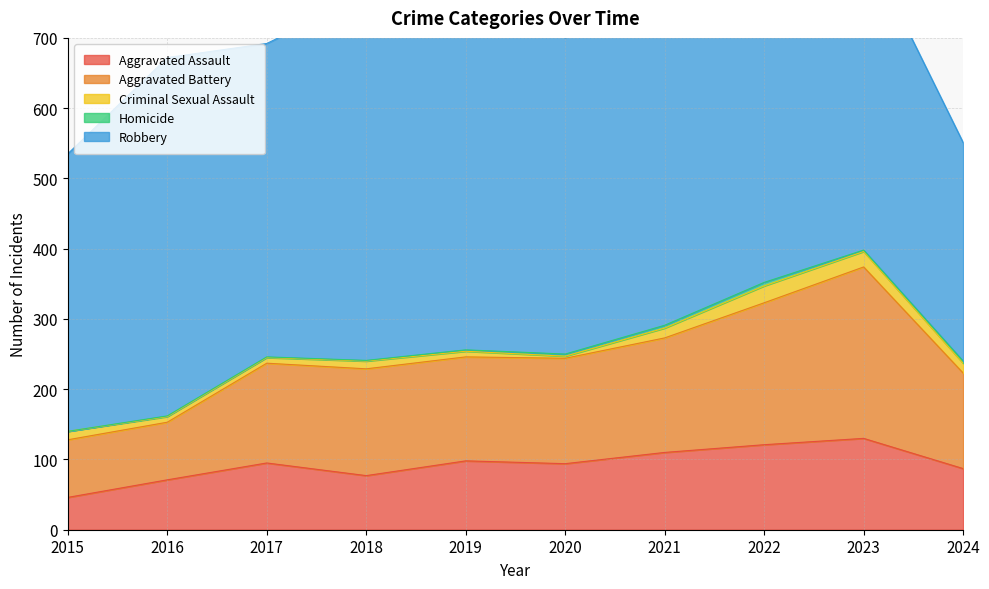

True or false: Homicide and Criminal Sexual Assault intersect in this chart.

False